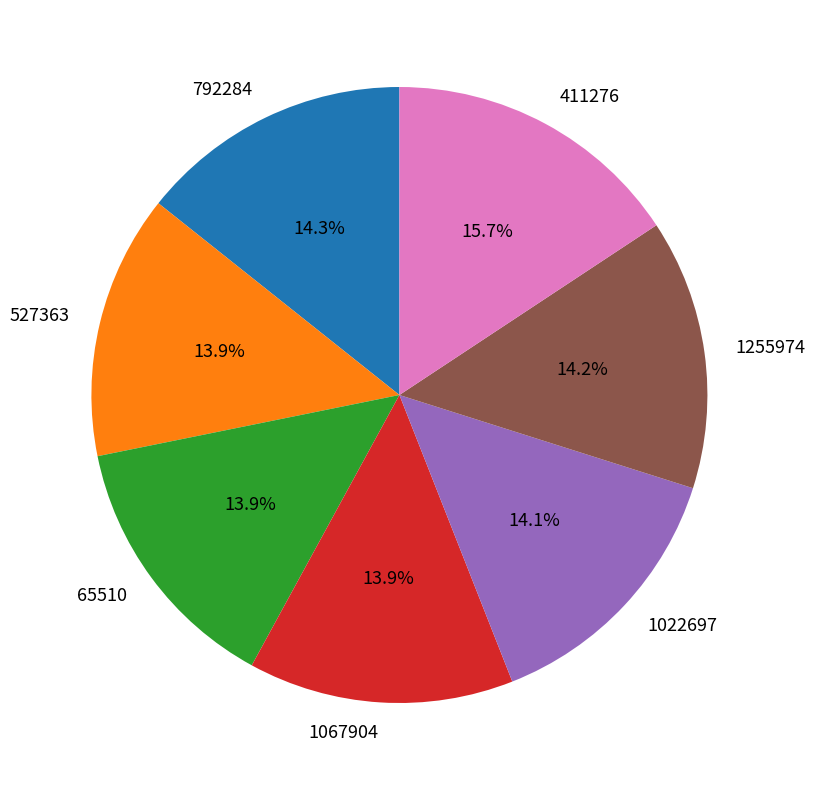

Does 1067904 represent more than half of the total?

No